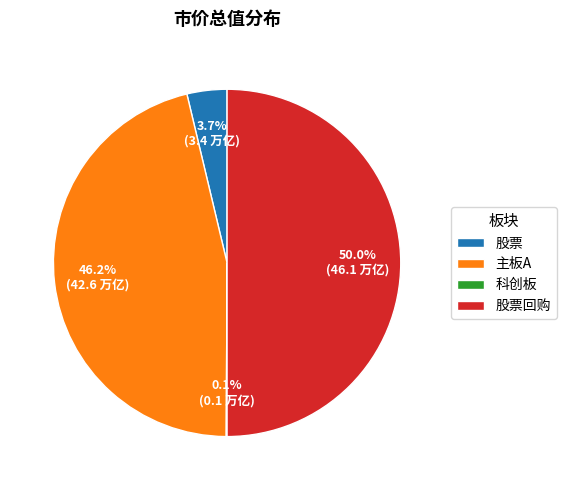

To the nearest percent, what is the average slice percentage?

25%